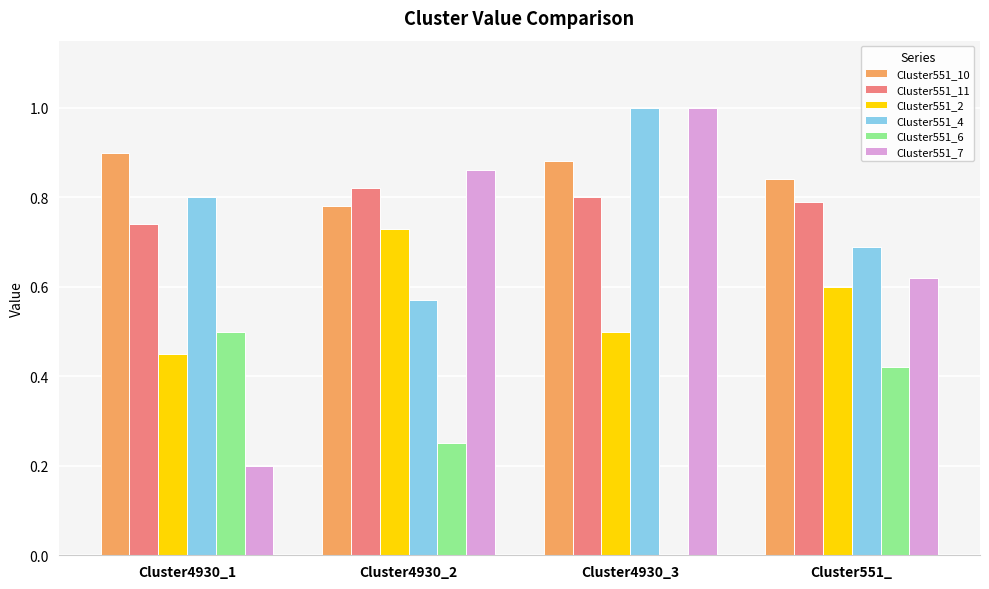

What is the difference between the Cluster551_10 values at Cluster551_ and Cluster4930_1?

0.1